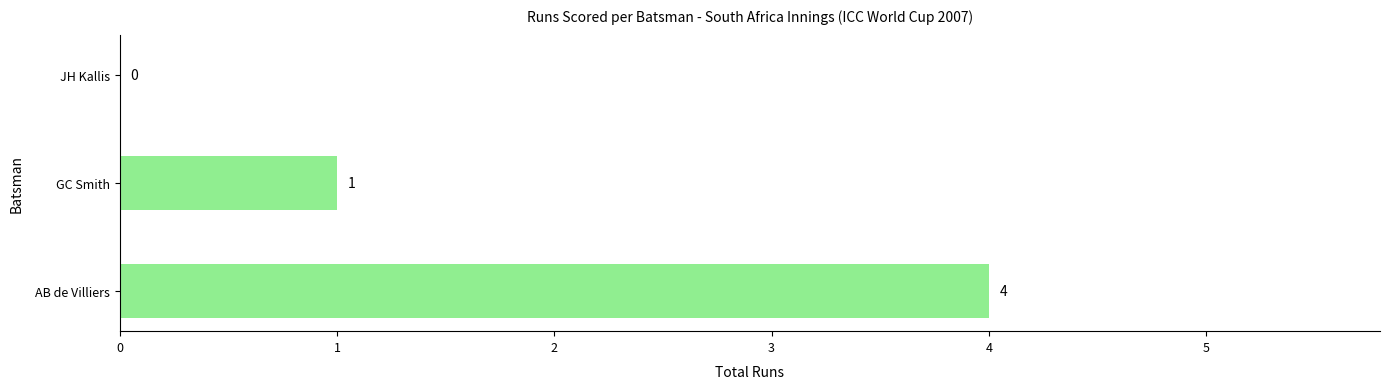

How many values are above zero?

2